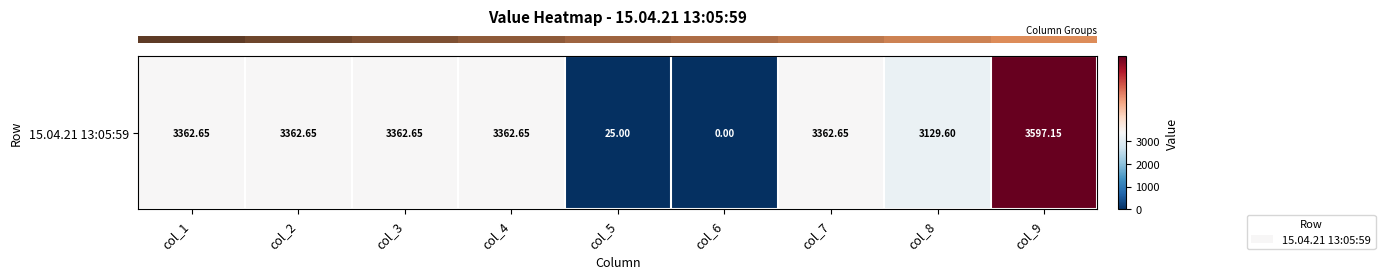

True or false: the data shows 25.0 at col_5.

True